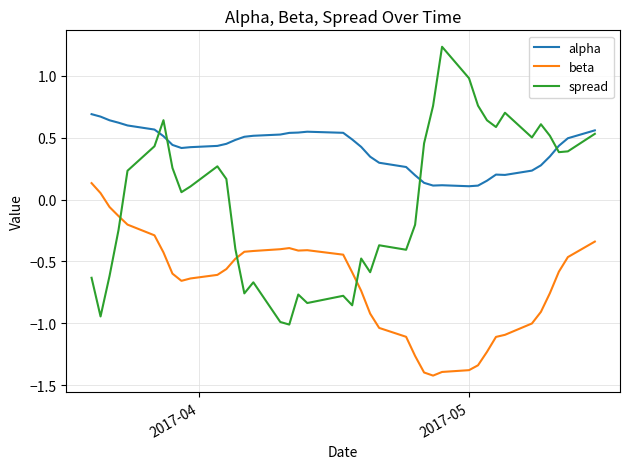

After their last crossing, which series has the higher values: beta or spread?

spread